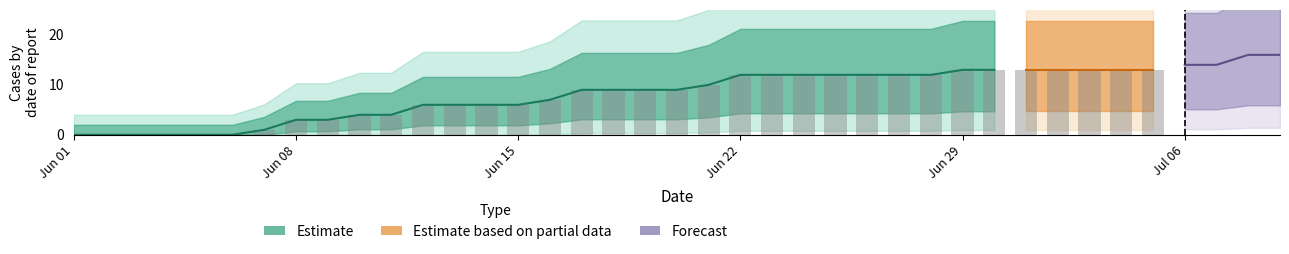

Is it true that GE equals 2 at 2020-07-09?

False